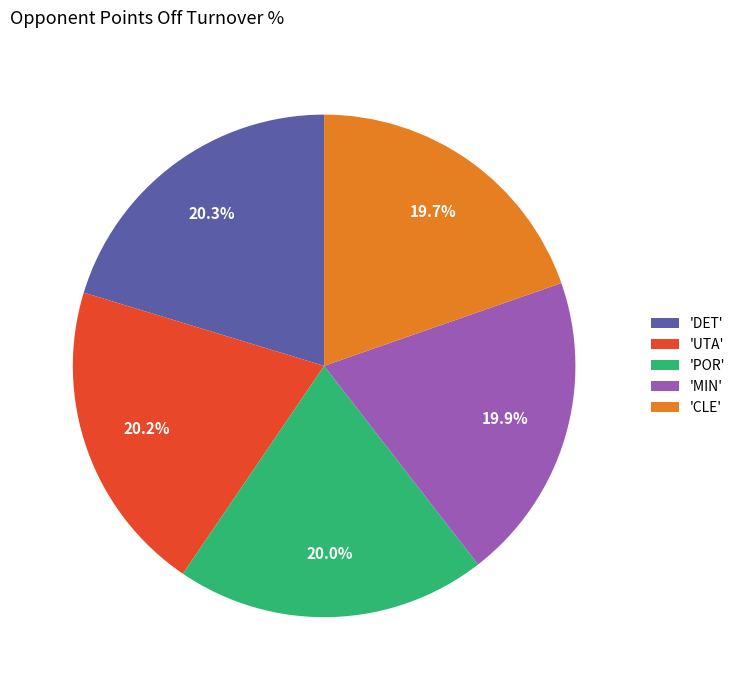

What percentage is NOT represented by 'MIN'?

80.1%